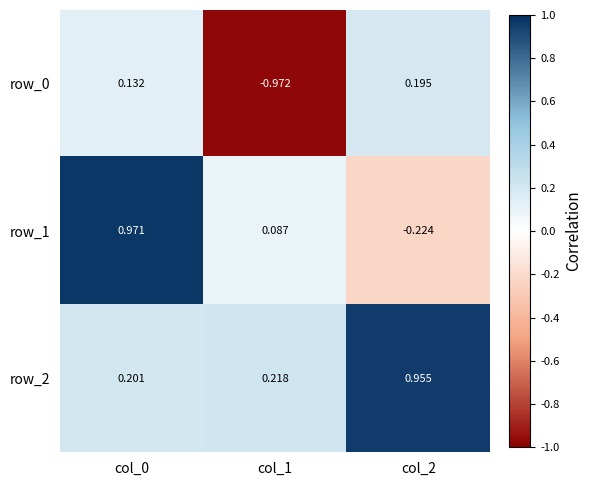

Is the value of row_1 at col_1 greater than the value of row_0 at col_2?

No